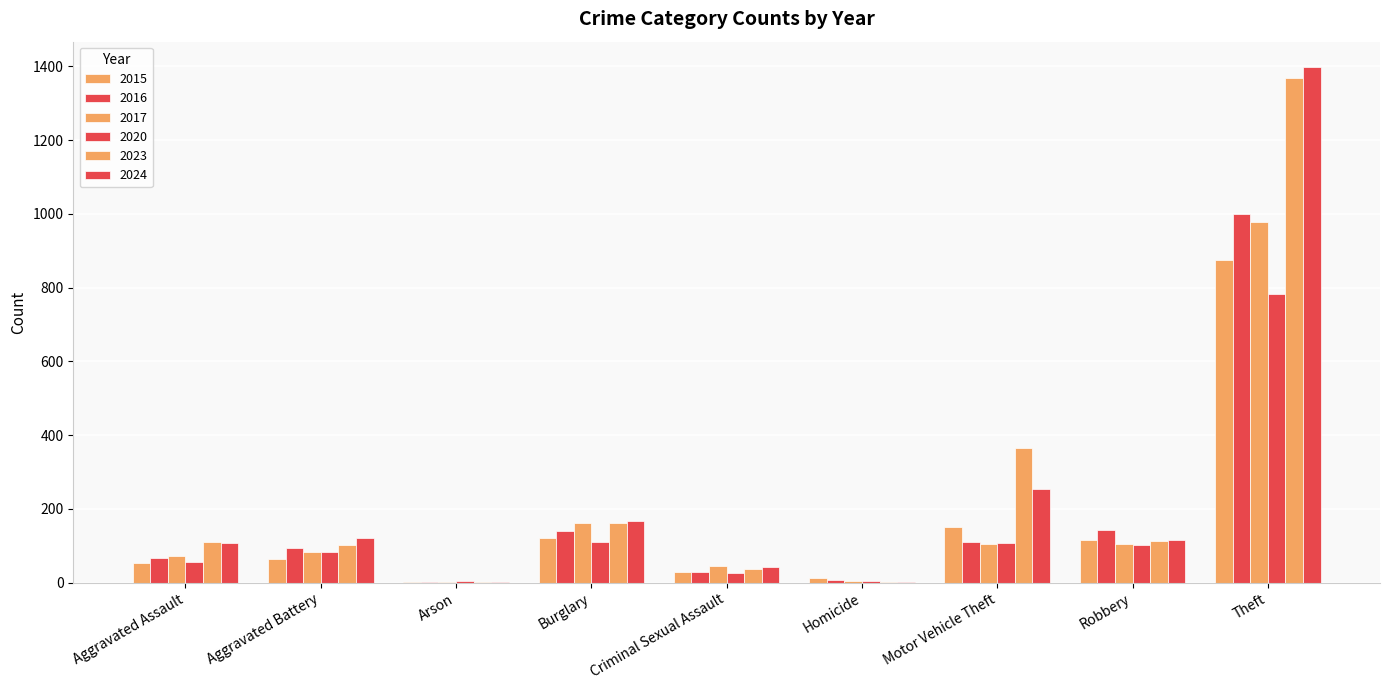

Reading left to right, extract all data points from this chart.

2015: Aggravated Assault=54	Aggravated Battery=64	Arson=2	Burglary=121	Criminal Sexual Assault=28	Homicide=13	Motor Vehicle Theft=152	Robbery=117	Theft=874
2016: Aggravated Assault=66	Aggravated Battery=93	Arson=2	Burglary=139	Criminal Sexual Assault=28	Homicide=8	Motor Vehicle Theft=110	Robbery=144	Theft=999
2017: Aggravated Assault=72	Aggravated Battery=83	Arson=1	Burglary=162	Criminal Sexual Assault=44	Homicide=5	Motor Vehicle Theft=104	Robbery=105	Theft=979
2020: Aggravated Assault=56	Aggravated Battery=82	Arson=4	Burglary=110	Criminal Sexual Assault=27	Homicide=6	Motor Vehicle Theft=109	Robbery=102	Theft=782
2023: Aggravated Assault=110	Aggravated Battery=102	Arson=2	Burglary=161	Criminal Sexual Assault=38	Homicide=3	Motor Vehicle Theft=364	Robbery=114	Theft=1368
2024: Aggravated Assault=109	Aggravated Battery=120	Arson=2	Burglary=166	Criminal Sexual Assault=43	Homicide=2	Motor Vehicle Theft=255	Robbery=117	Theft=1397